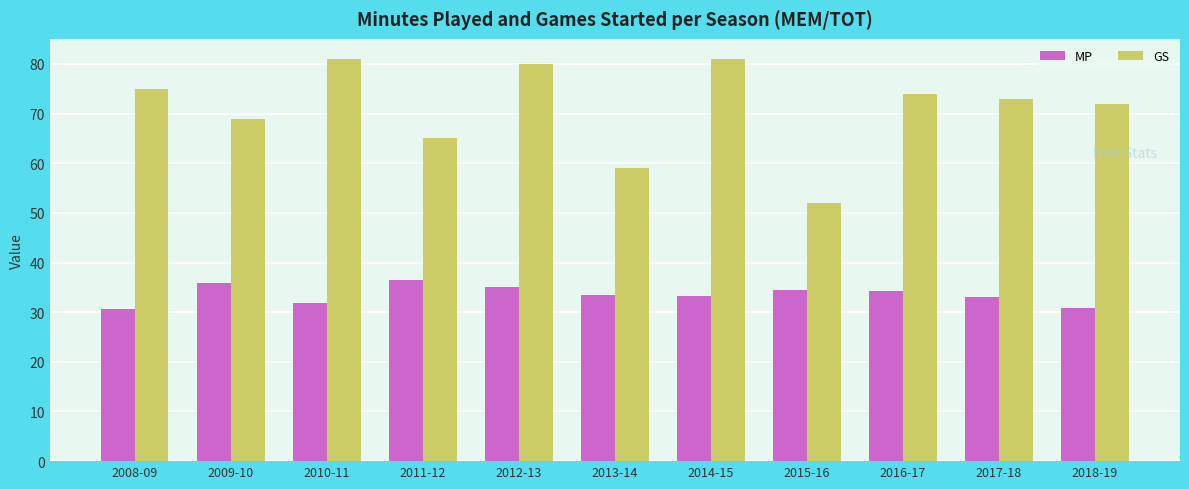

Rank the series at 2008-09 from highest to lowest value.

GS, MP